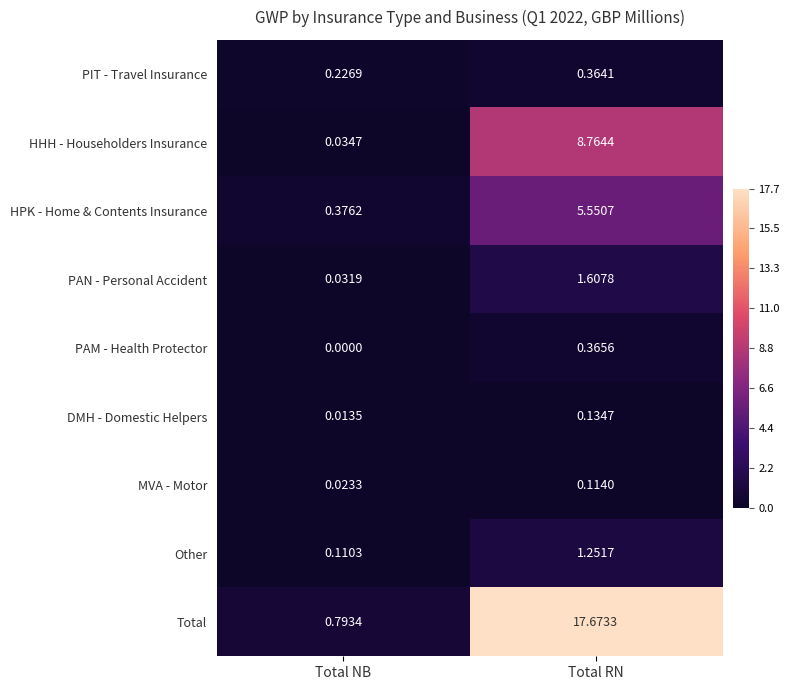

At which category is the sum across all series the highest?

Total RN